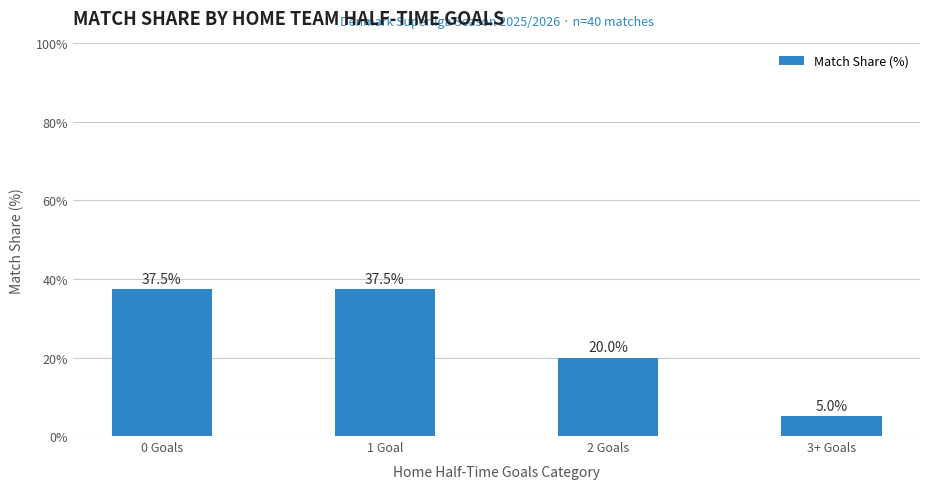

The chart shows a value of 37.5 at 1 Goal. True or false?

True